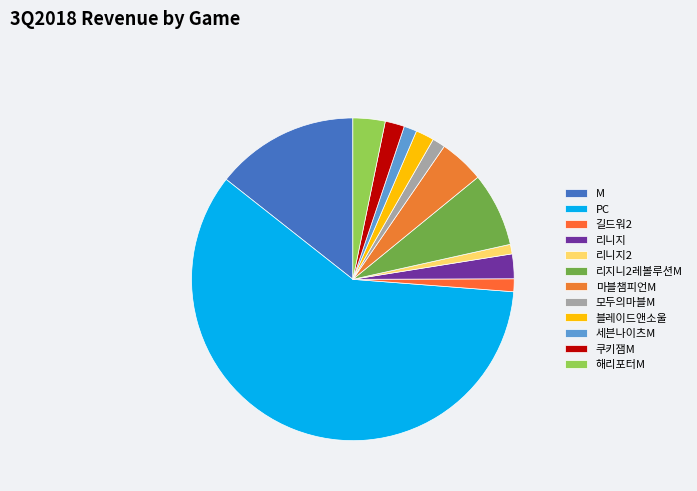

How many slices are in this pie chart?

12